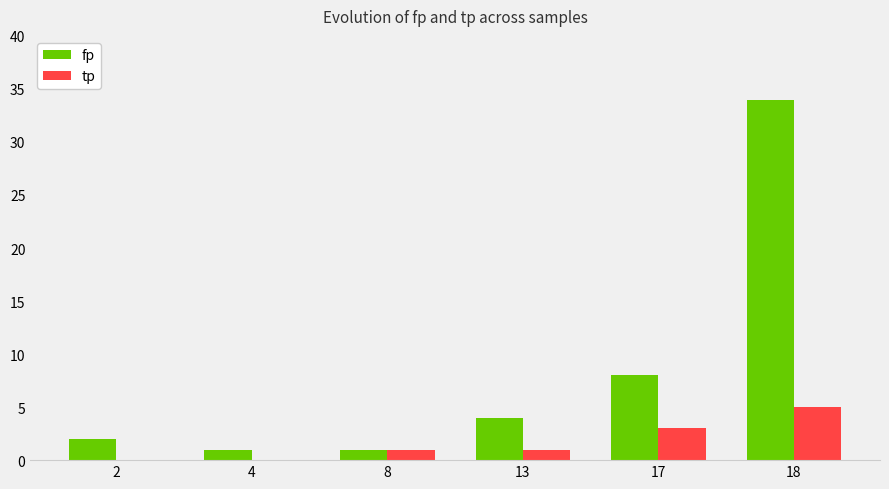

What is the sum of all tp values?

10